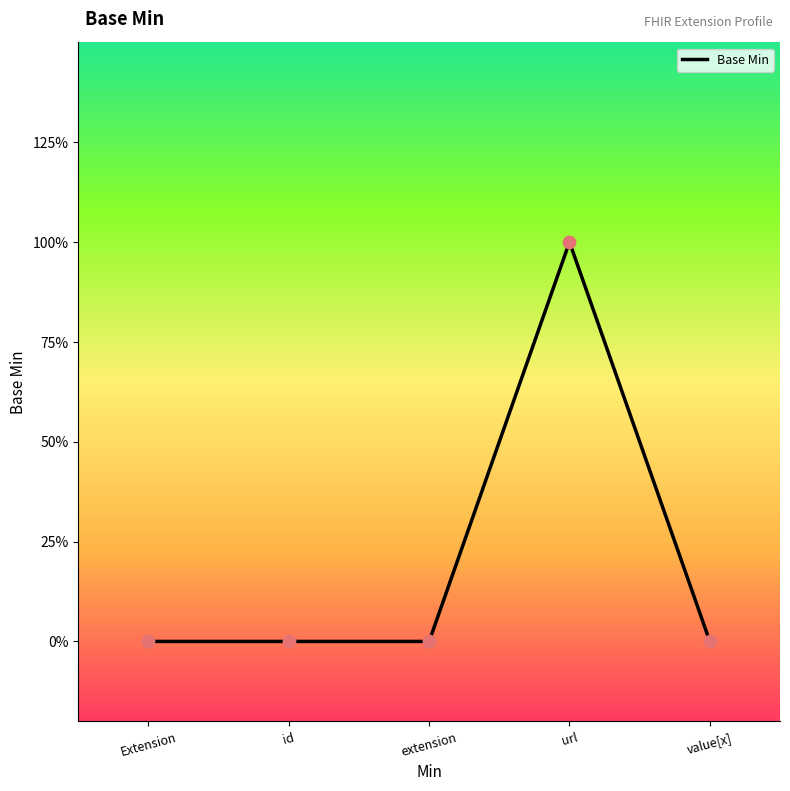

What is the change in value from id to url?

+1